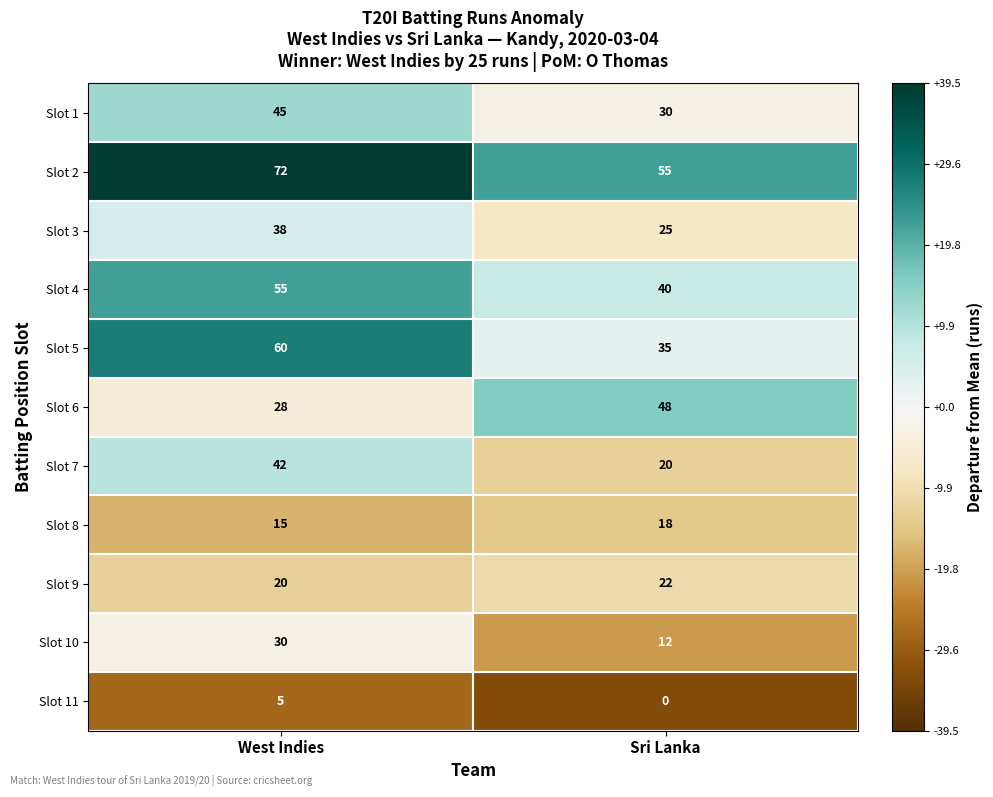

True or false: Slot 7 has a value of 42 at West Indies.

True